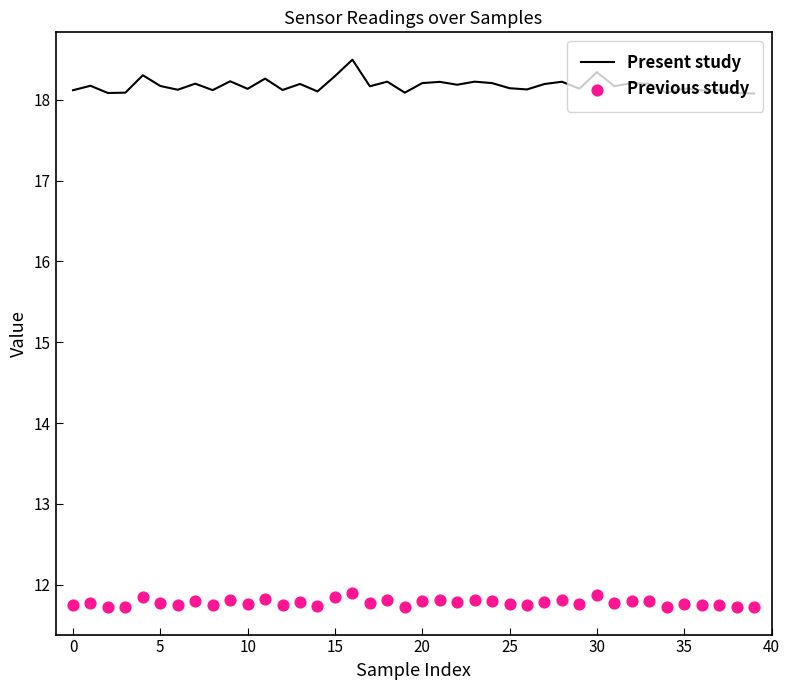

At how many categories does at least one series exceed 12?

40